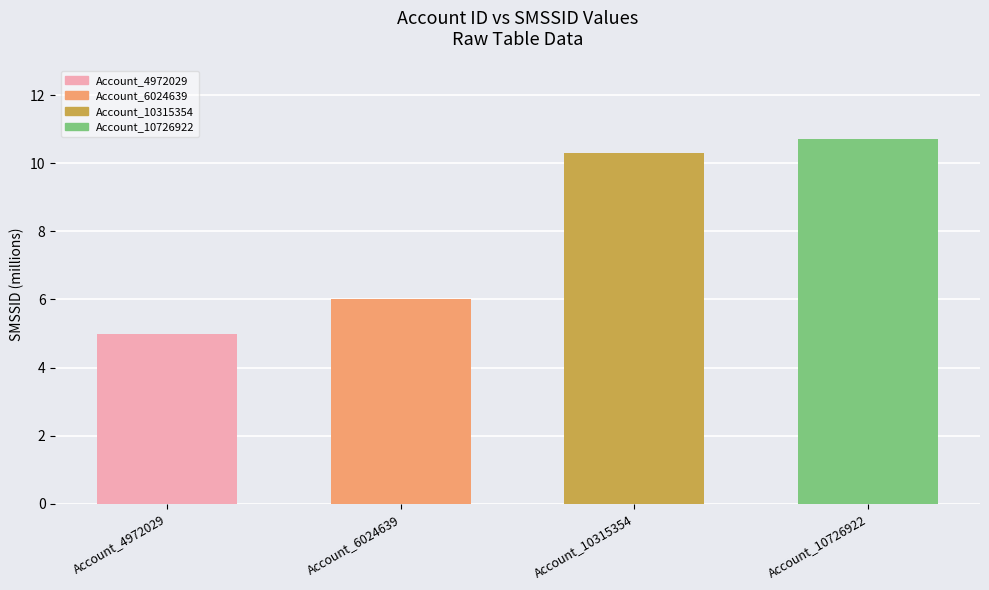

What is the change in value from Account_6024639 to Account_10726922?

+4.7